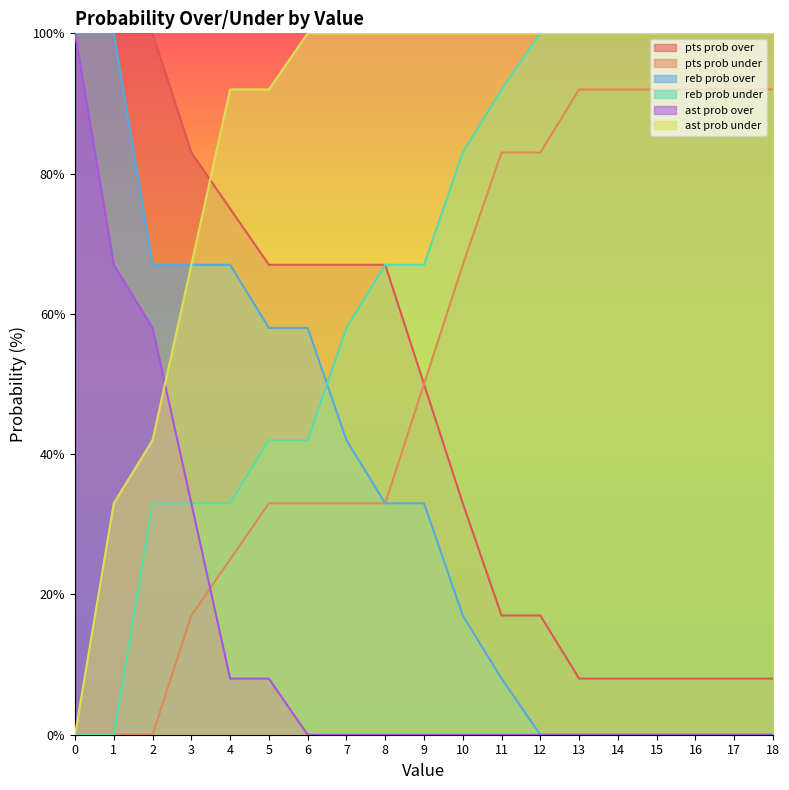

What is the highest value of the reb prob under series?

100